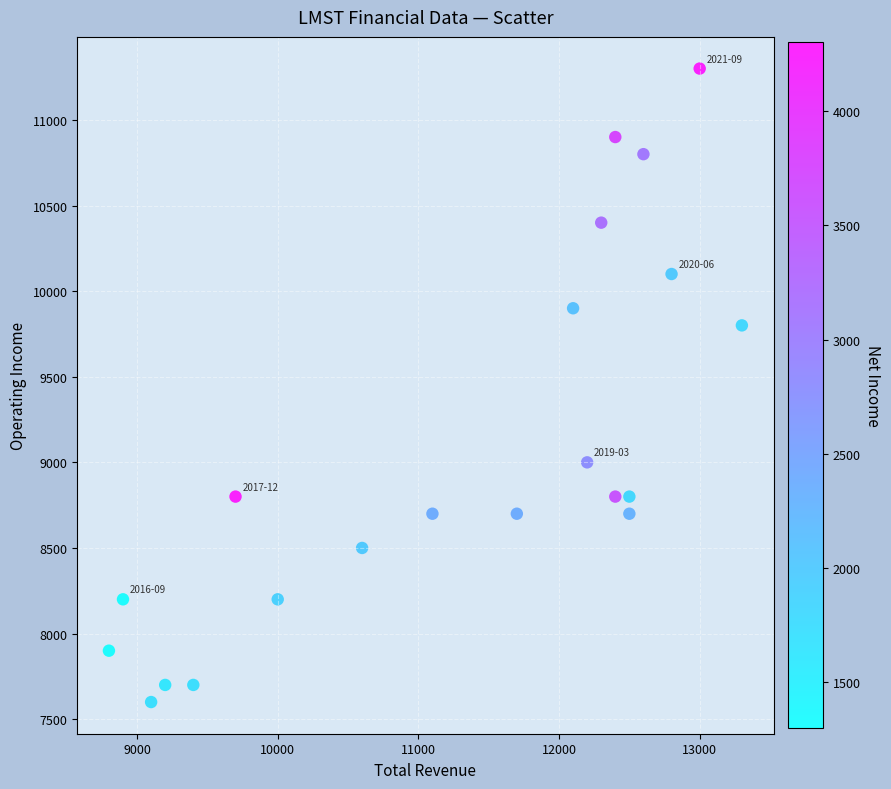

What is the range of X values (max minus min)?

4500